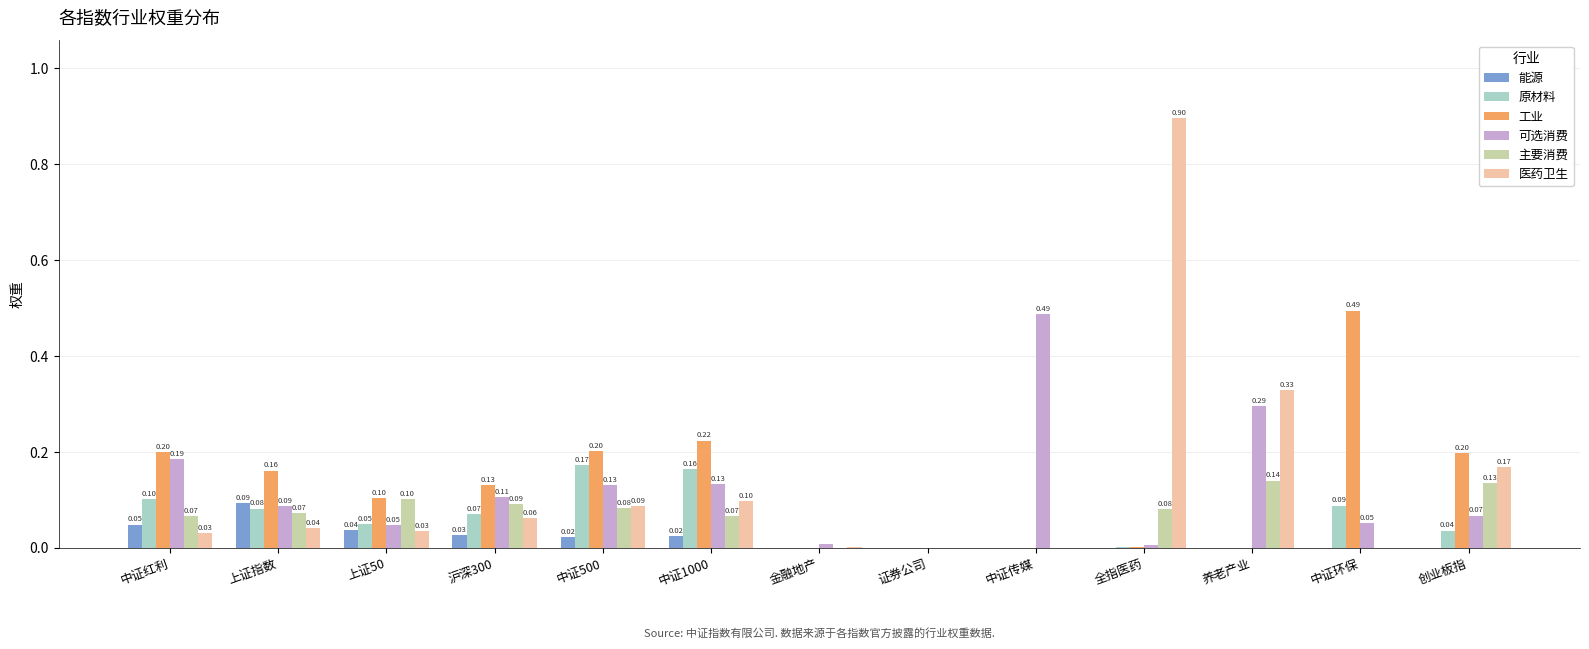

At which category does the chart reach its peak across all series?

全指医药